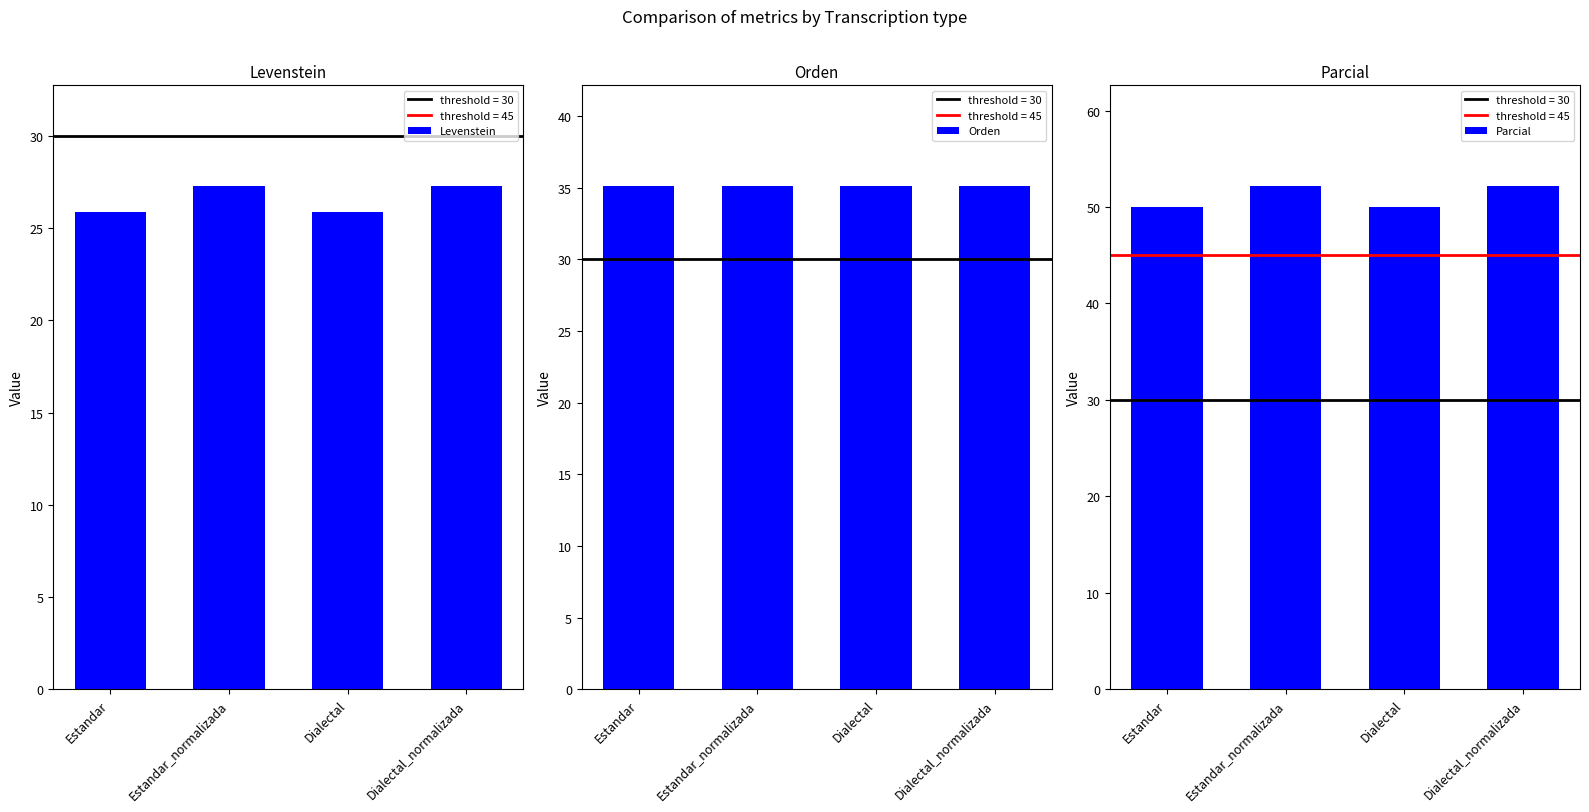

What position from the left is Dialectal_normalizada?

4